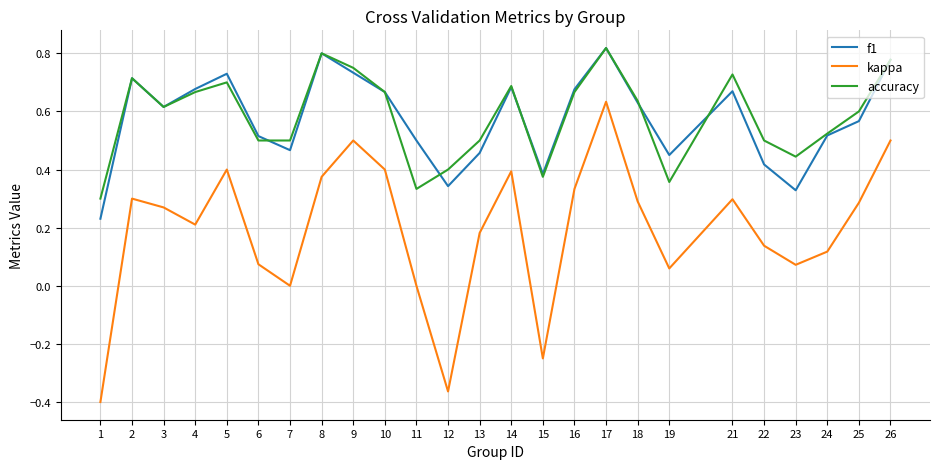

True or false: accuracy and kappa cross at least once.

False